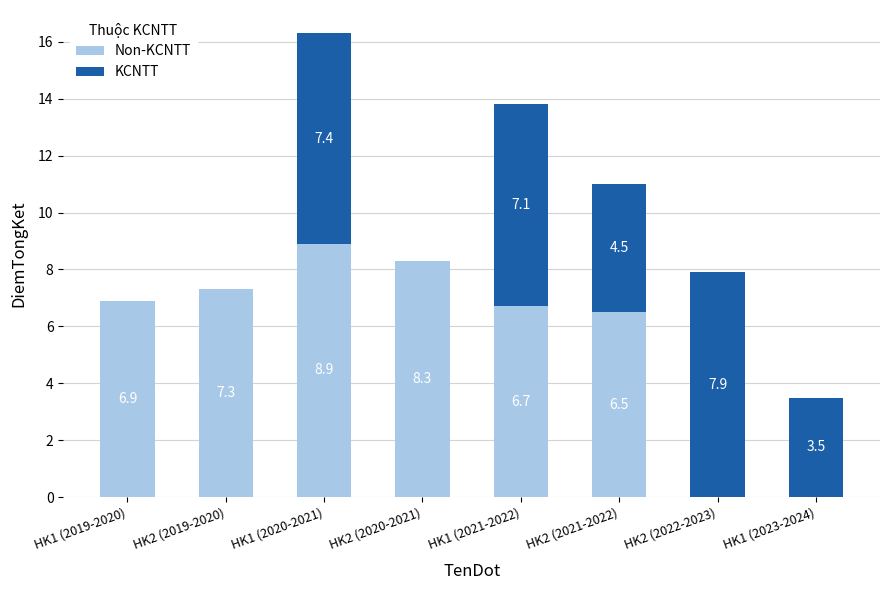

What is the total value across all series at HK1 (2021-2022)?

13.8